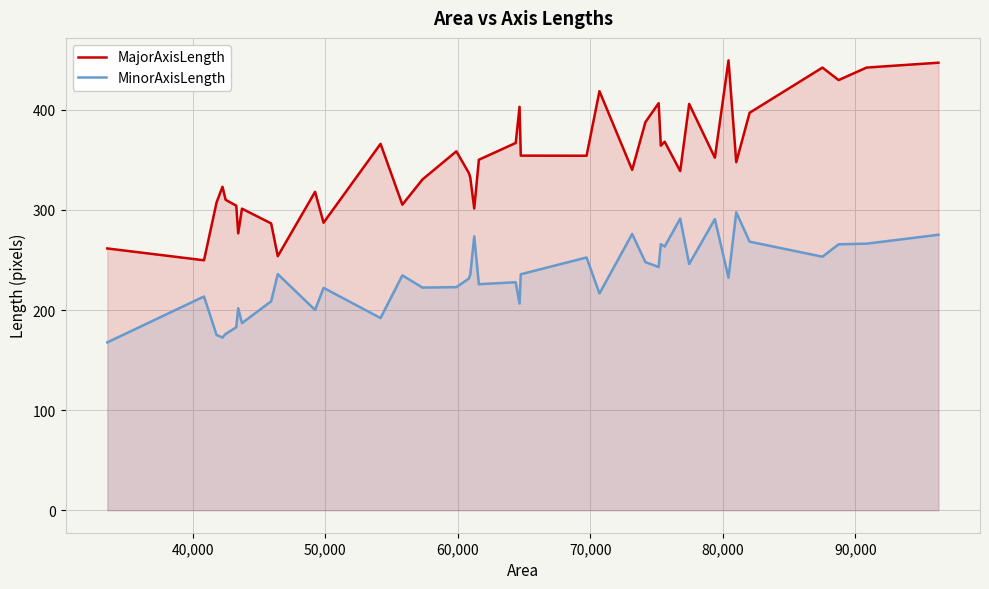

True or false: MajorAxisLength and MinorAxisLength cross at least once.

False